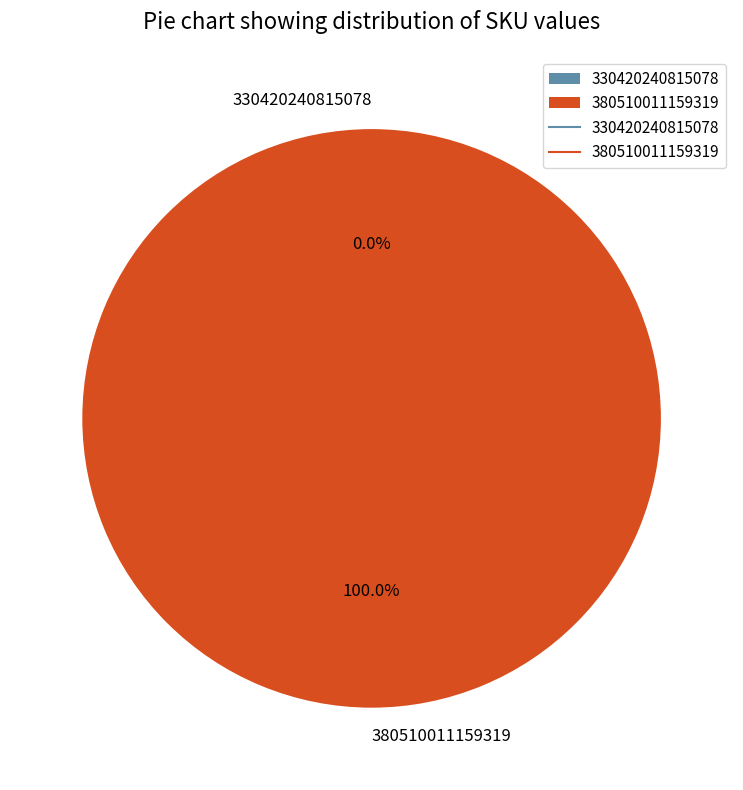

Is it true that 380510011159319 is 94% of the pie?

False